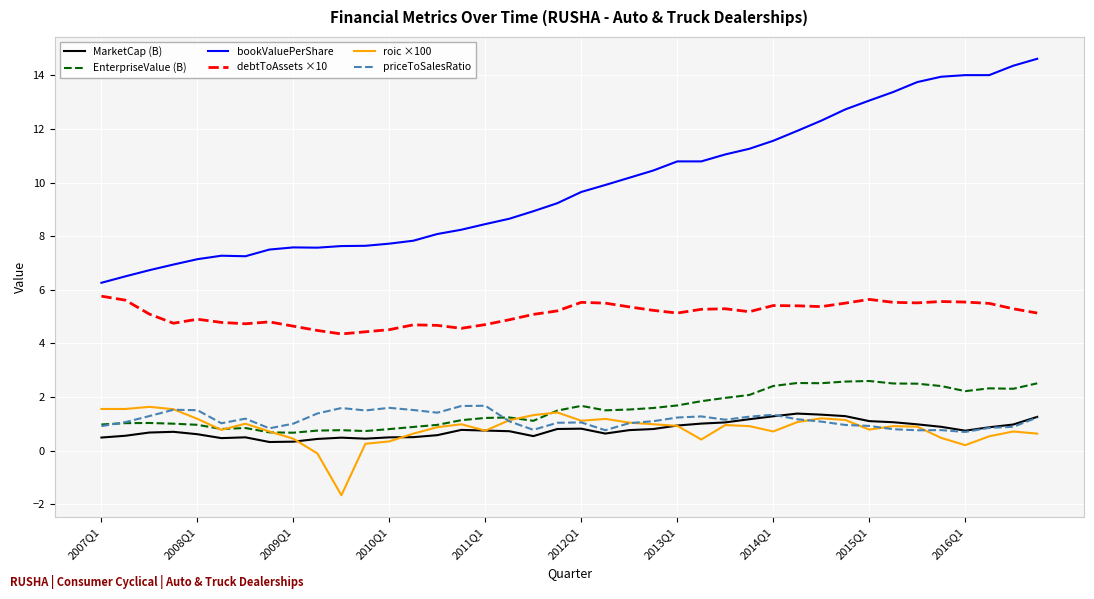

What is the smallest value displayed?

-1.7